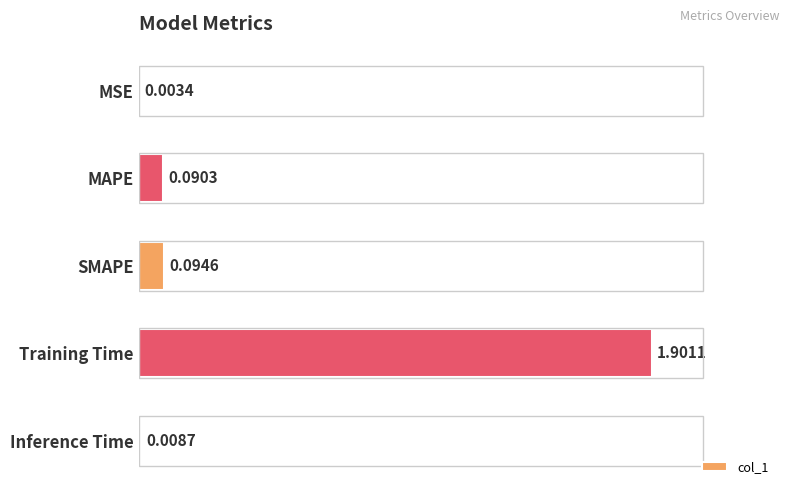

Are the bars grouped side by side (vs. stacked)?

No